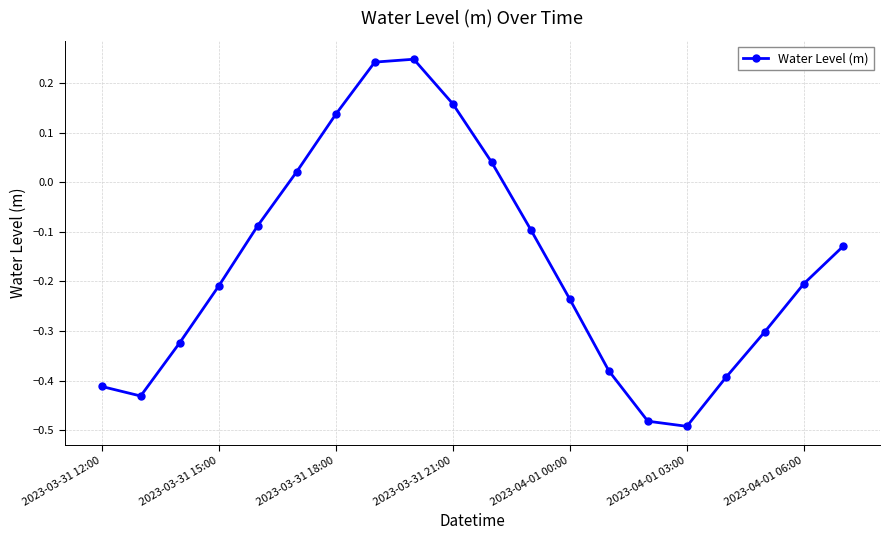

How many interior local valleys (lower than both neighbors) does the data have?

2